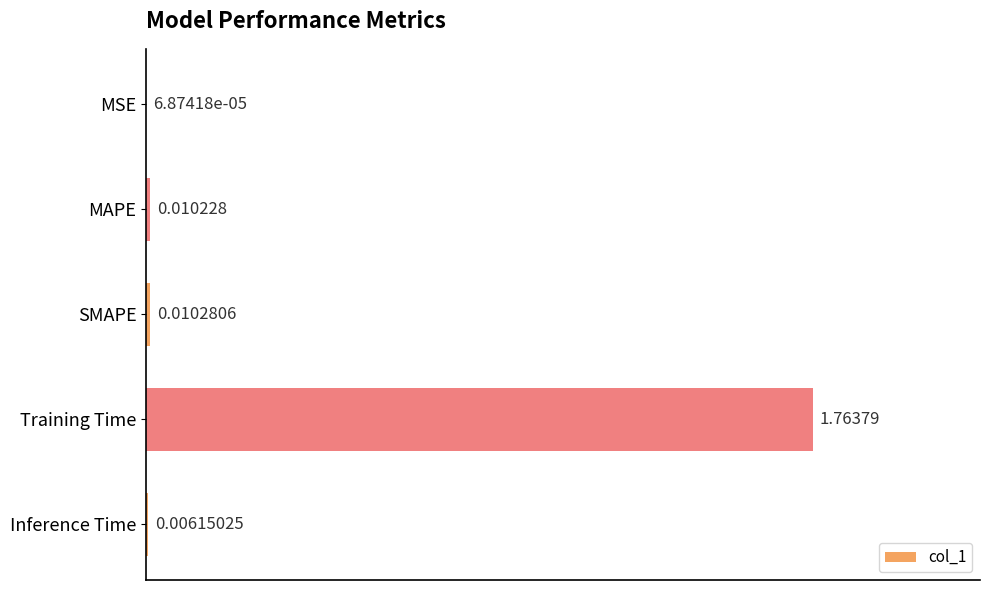

Are the bars grouped side by side (vs. stacked)?

No